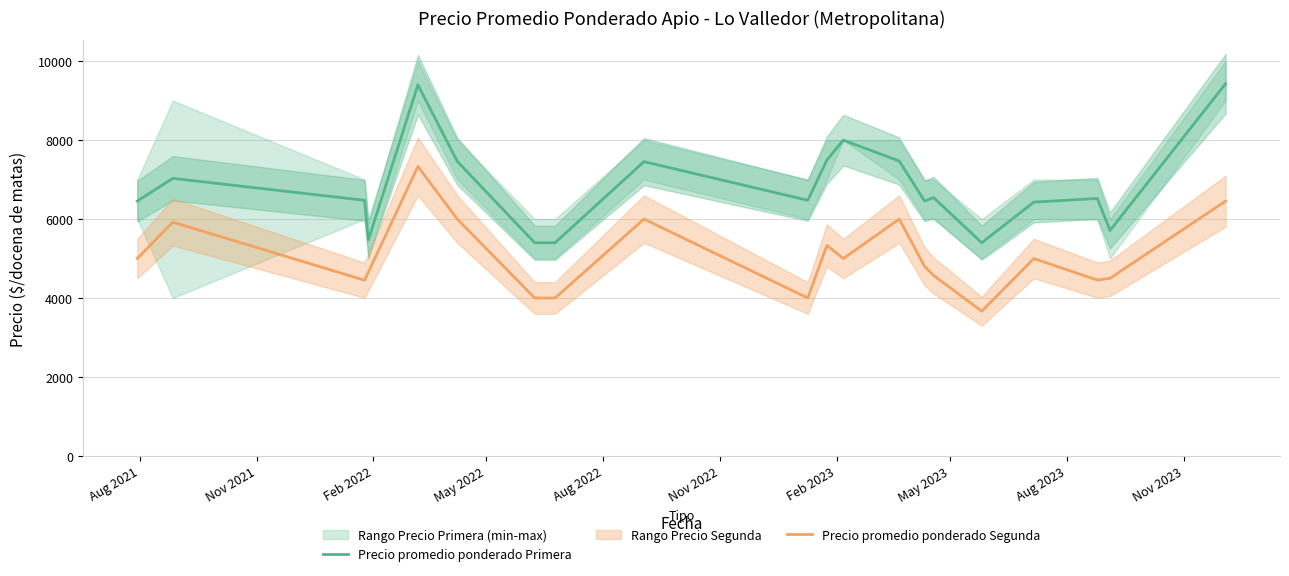

What is the difference between the second highest and second lowest values in the Precio promedio ponderado Primera series?

4000